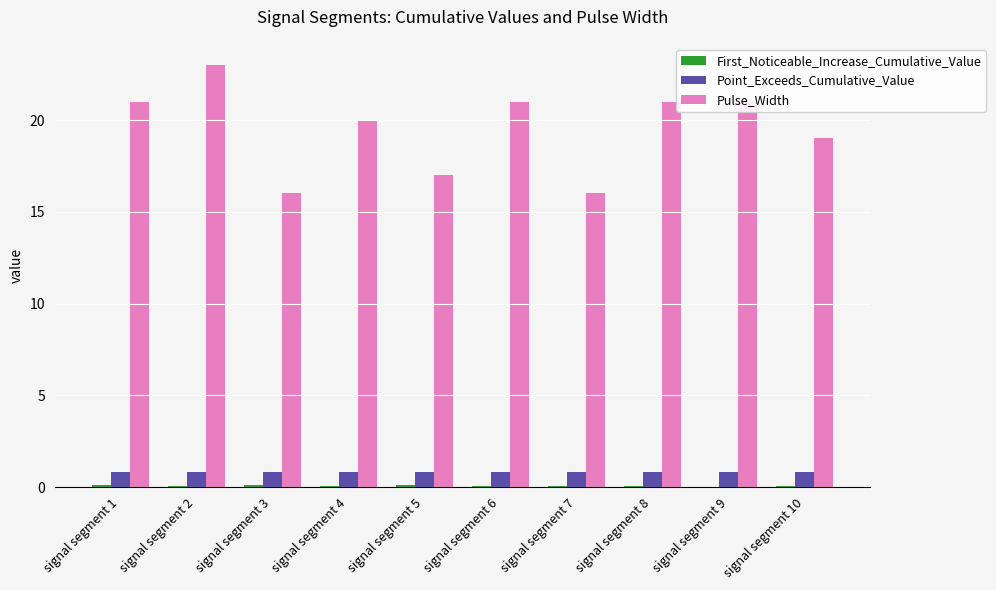

Is it true that Pulse_Width equals 5.5 at signal segment 2?

False